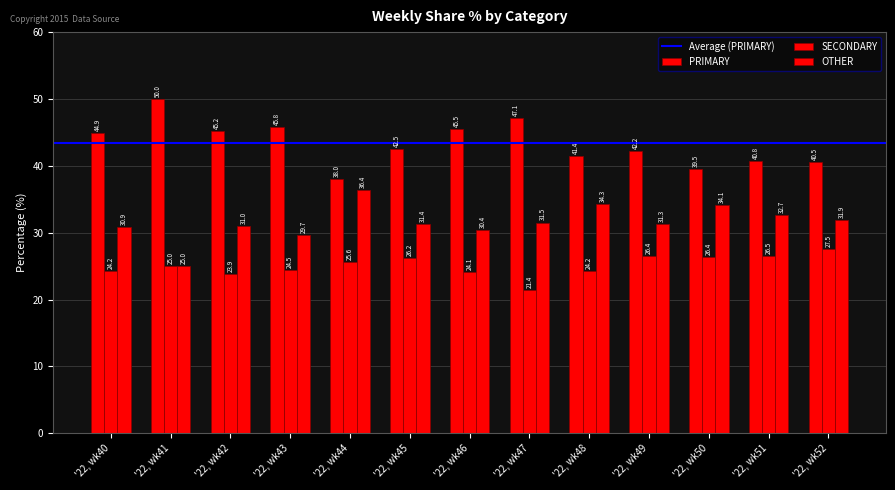

Are the bars grouped side by side (vs. stacked)?

Yes